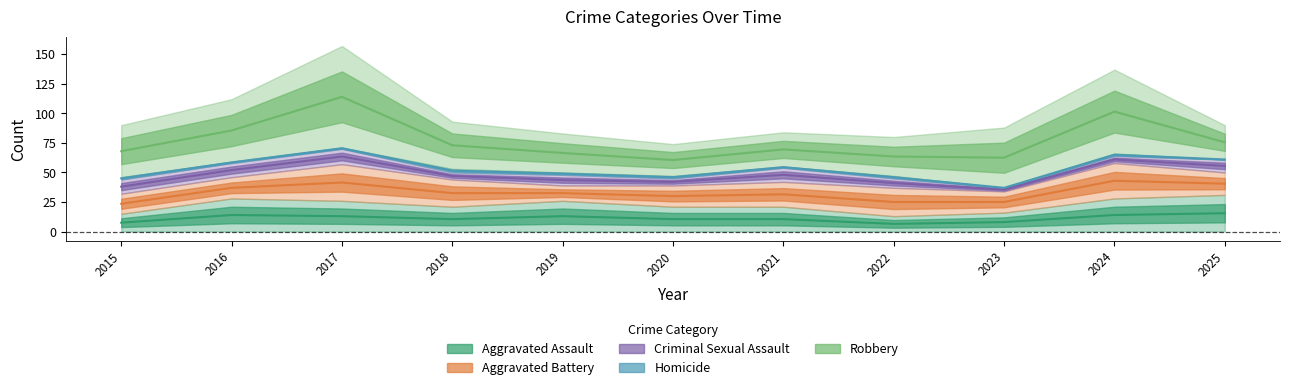

Which series changed the most between 2021 and 2025?

Aggravated Battery